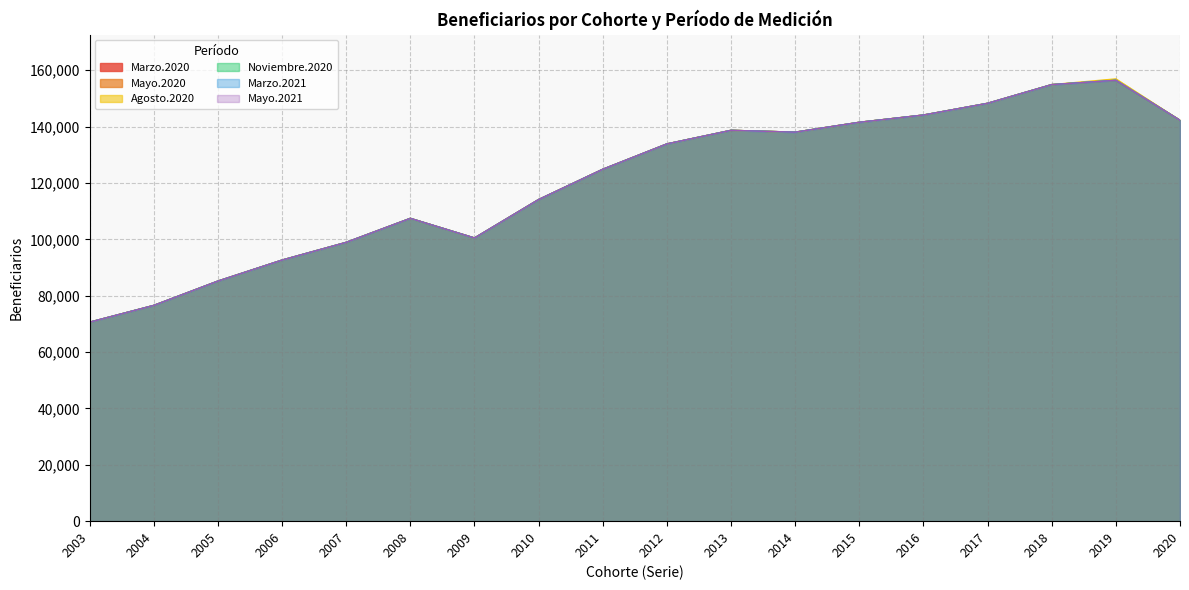

List the series in order of their peak value, lowest first.

Marzo.2020, Mayo.2020, Noviembre.2020, Marzo.2021, Mayo.2021, Agosto.2020